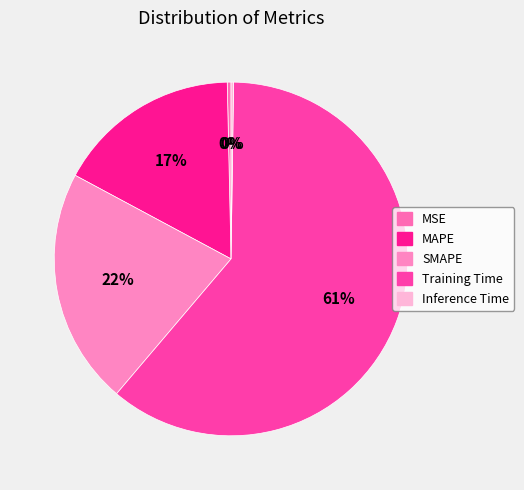

What is the total percentage of SMAPE and Inference Time?

21.9%